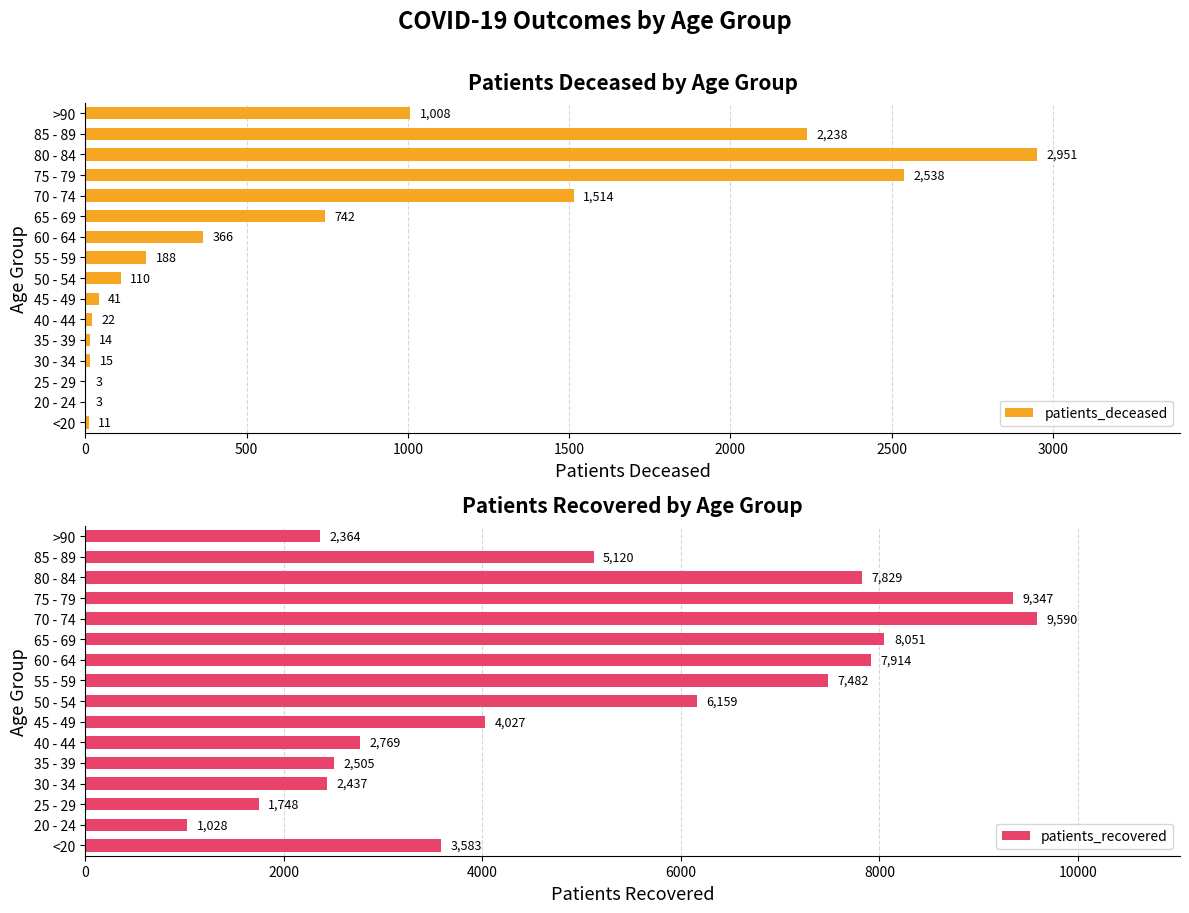

At which label is patients_deceased closest to 1477?

70 - 74